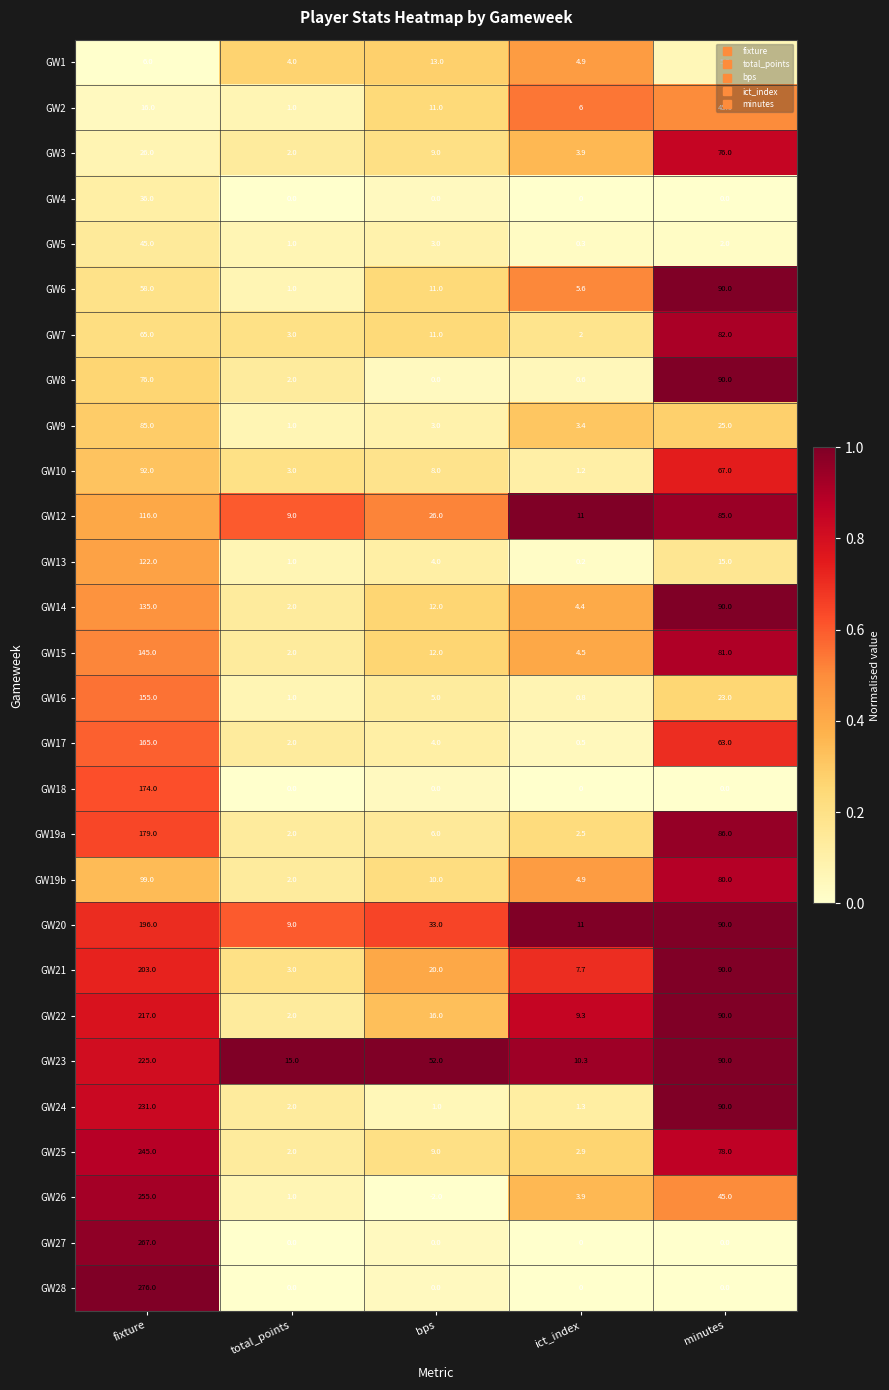

What is the difference between the GW20 values at minutes and ict_index?

79.0